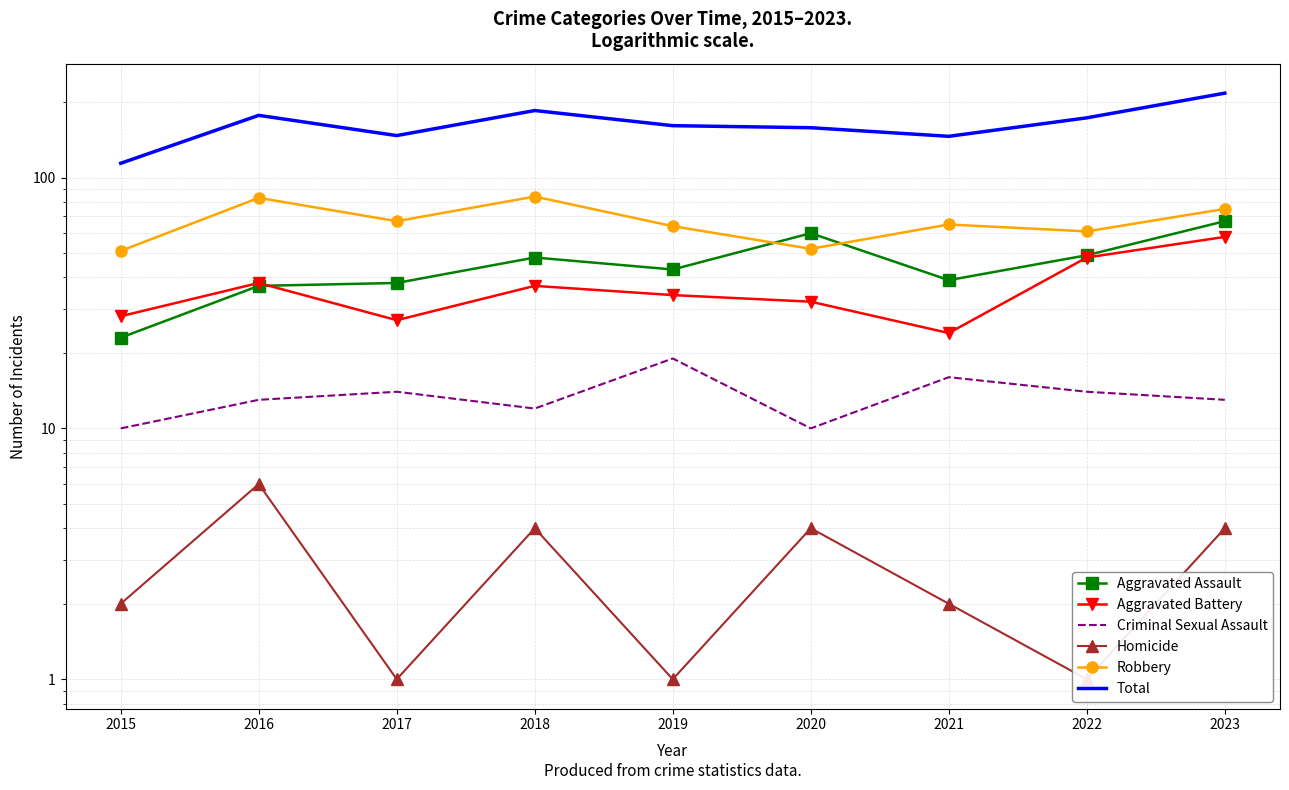

At which label does Homicide reach its minimum?

2017